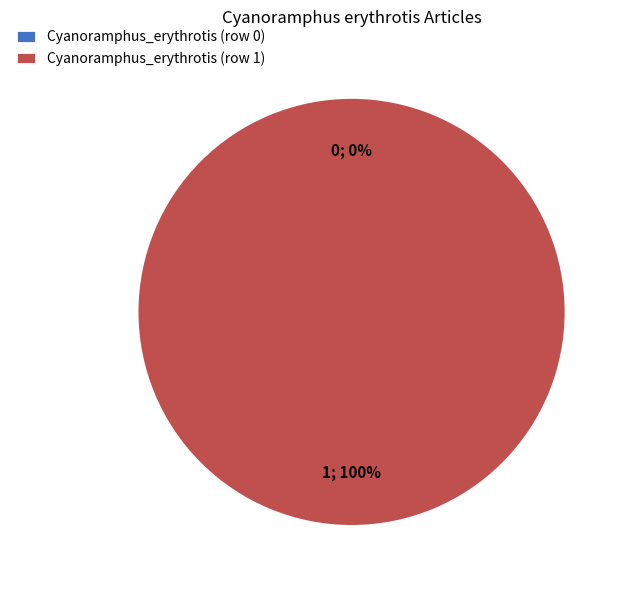

To the nearest percent, what is the average slice percentage?

50%